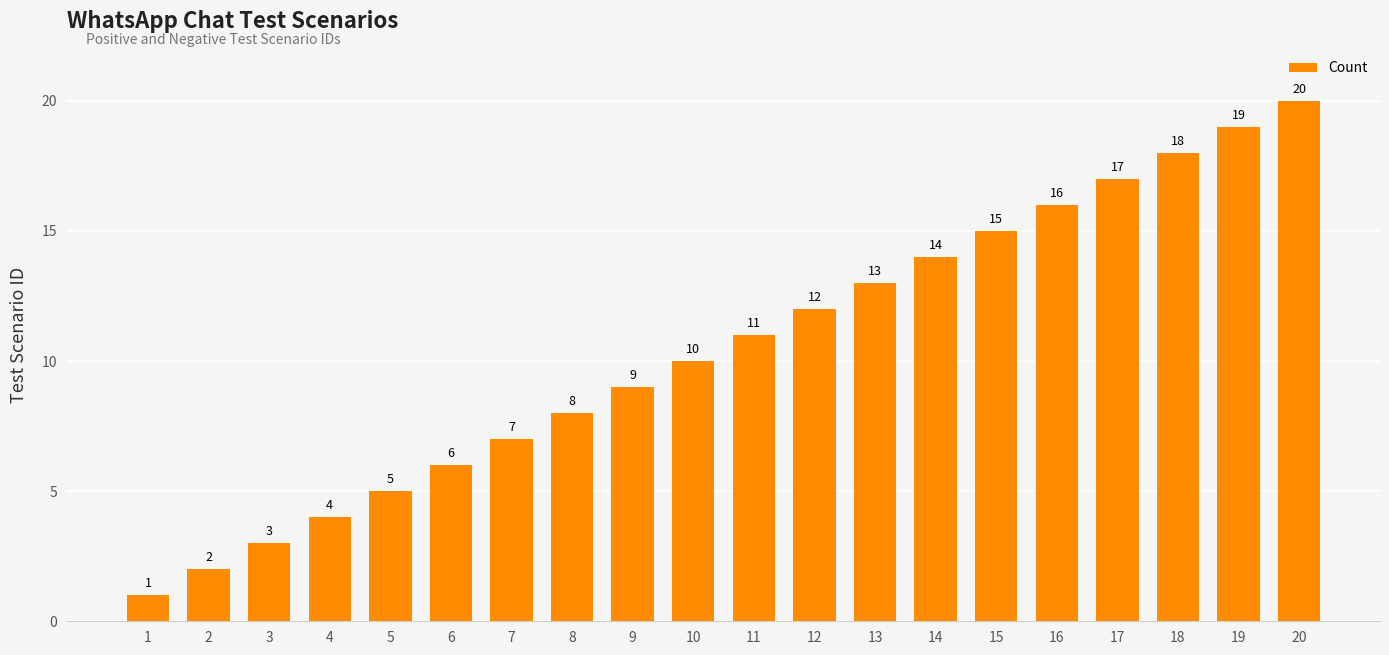

Reading left to right, what are all the values shown in this chart?

1	2	3	4	5	6	7	8	9	10	11	12	13	14	15	16	17	18	19	20